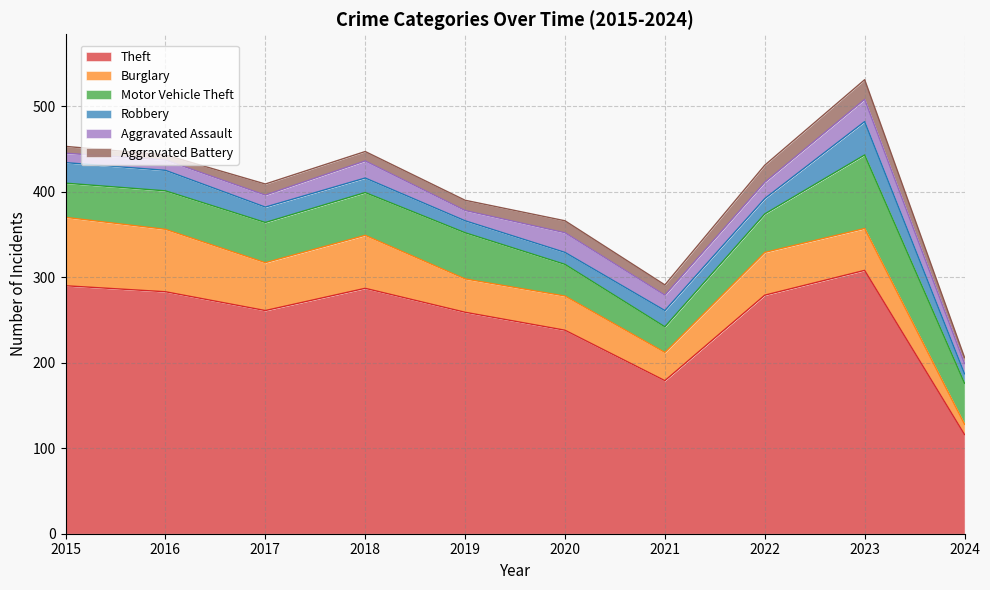

At which category is the sum across all series the highest?

2023